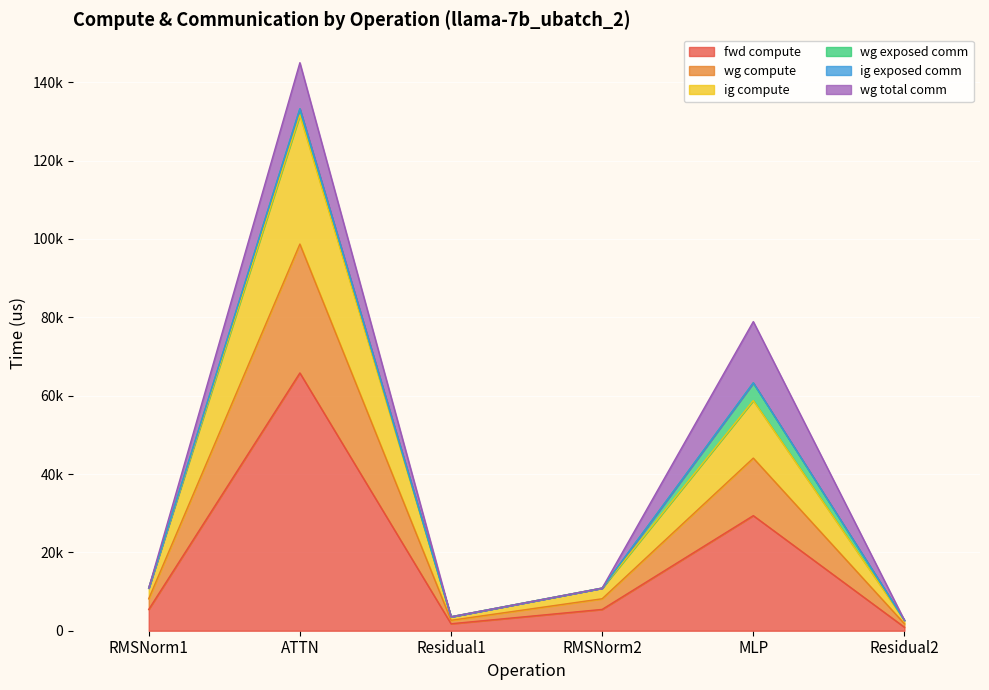

True or false: wg compute and fwd compute cross at least once.

False